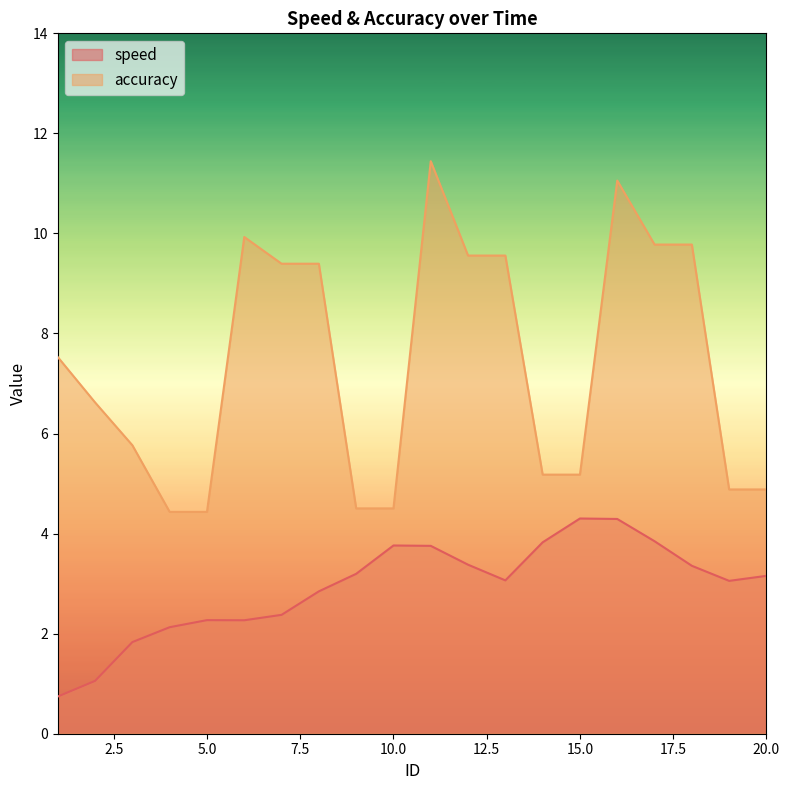

How many lines are shown in the chart?

2